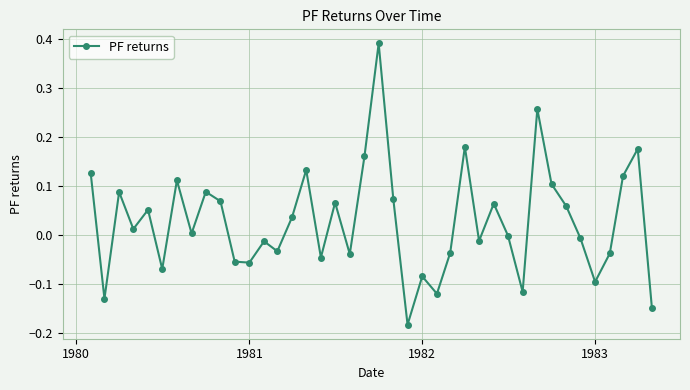

How many points are lower than both their immediate neighbors (excluding endpoints)?

13